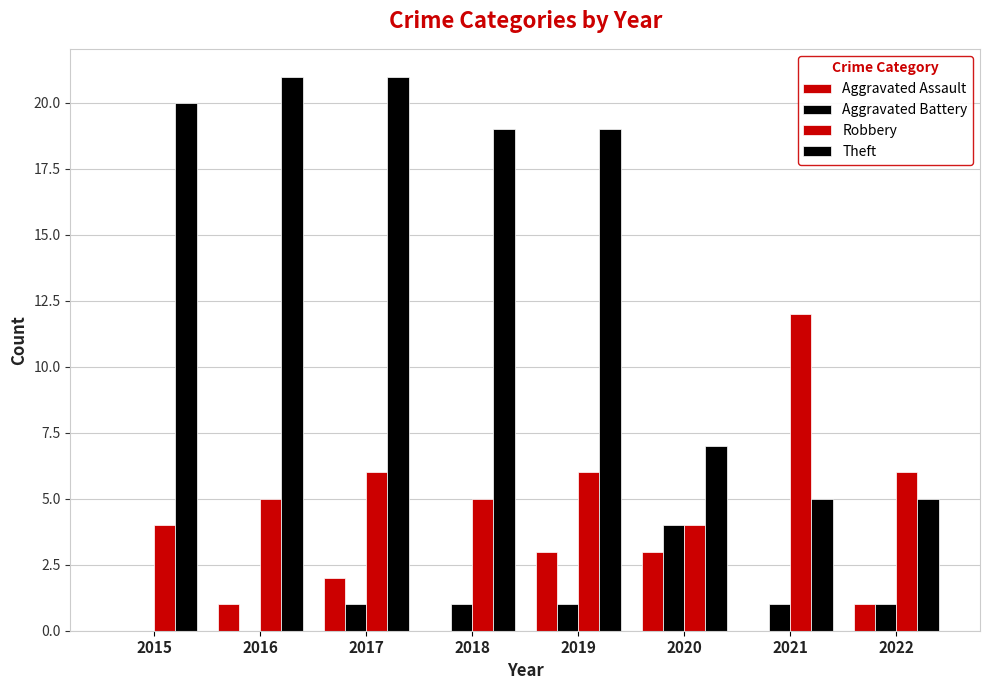

Is it true that Aggravated Assault equals 3 at 2020?

True